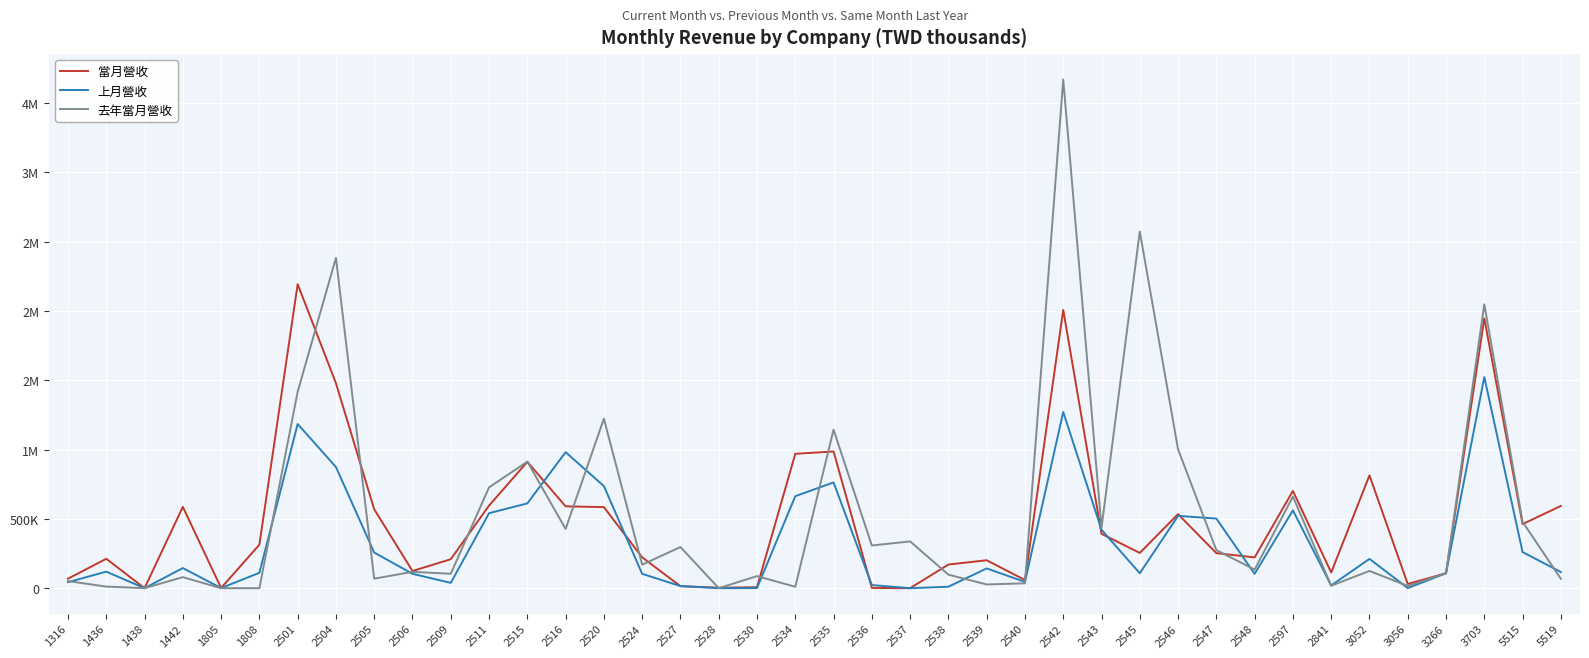

Does the chart have visible grid lines?

Yes